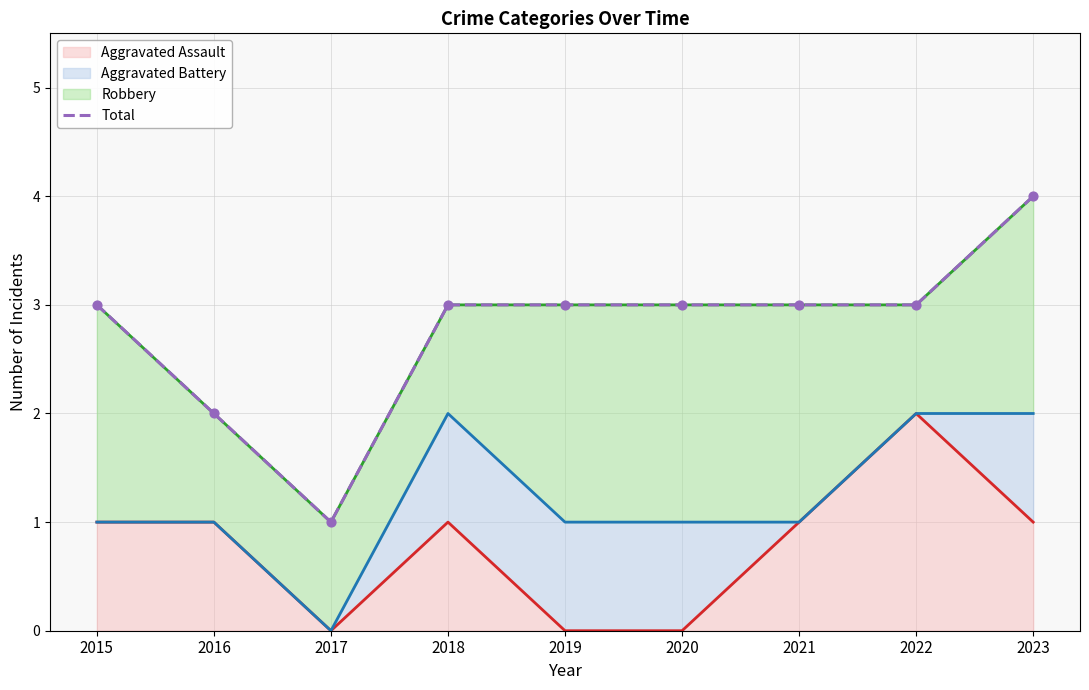

At which category is the sum across all series the highest?

2023